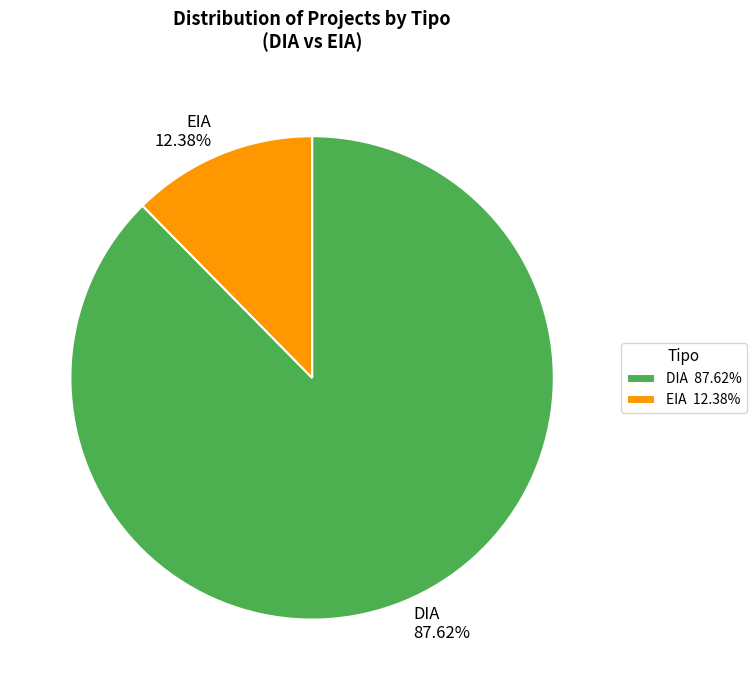

To the nearest percent, what is the combined percentage of EIA and DIA?

100%